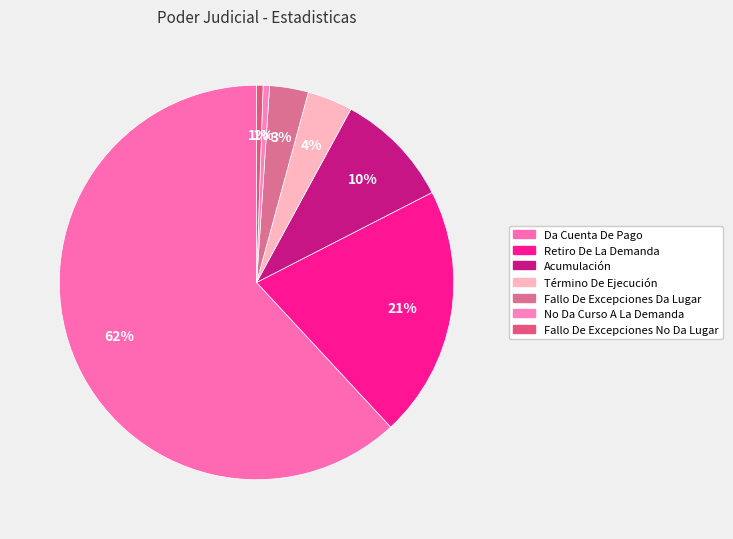

What is the largest slice in the pie chart?

Da Cuenta De Pago